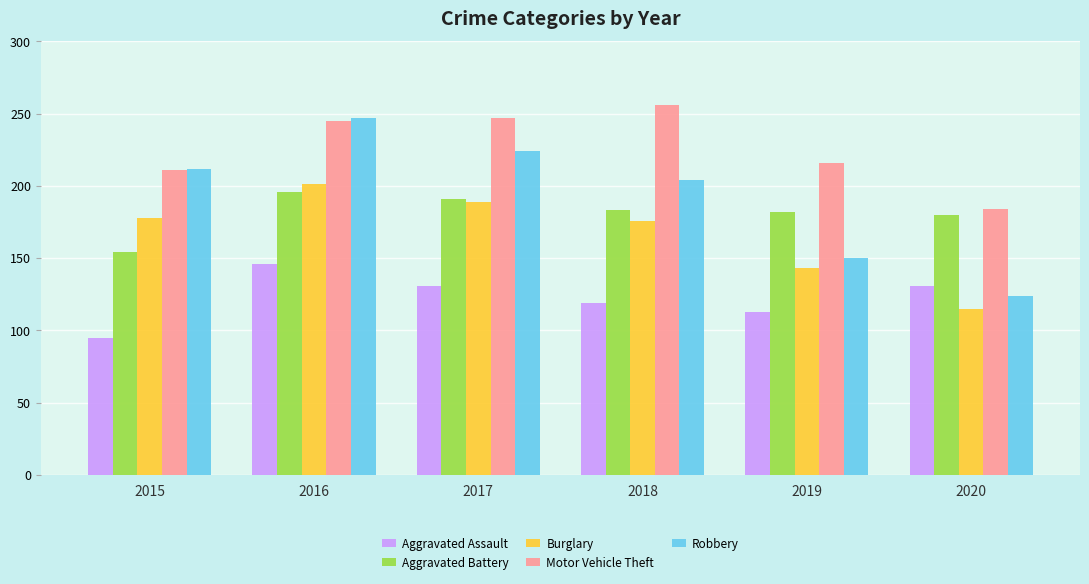

At which label does Motor Vehicle Theft reach its peak?

2018